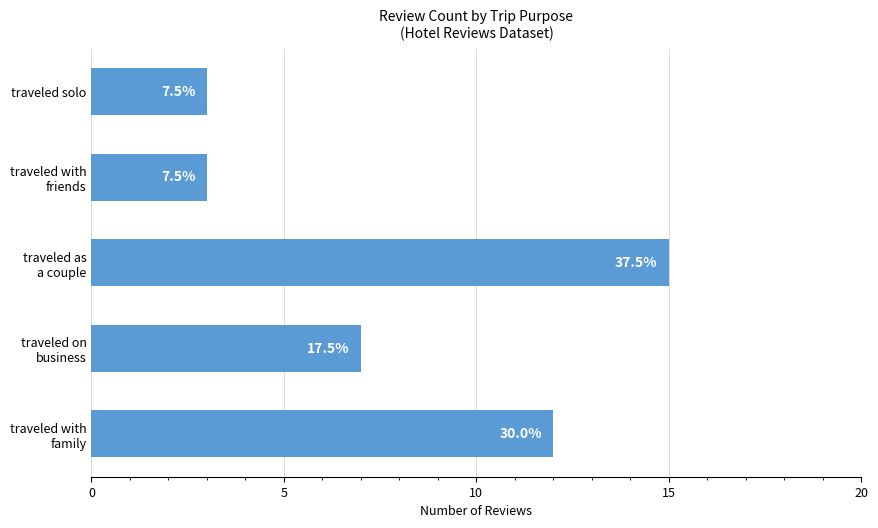

Are the bars horizontal?

Yes